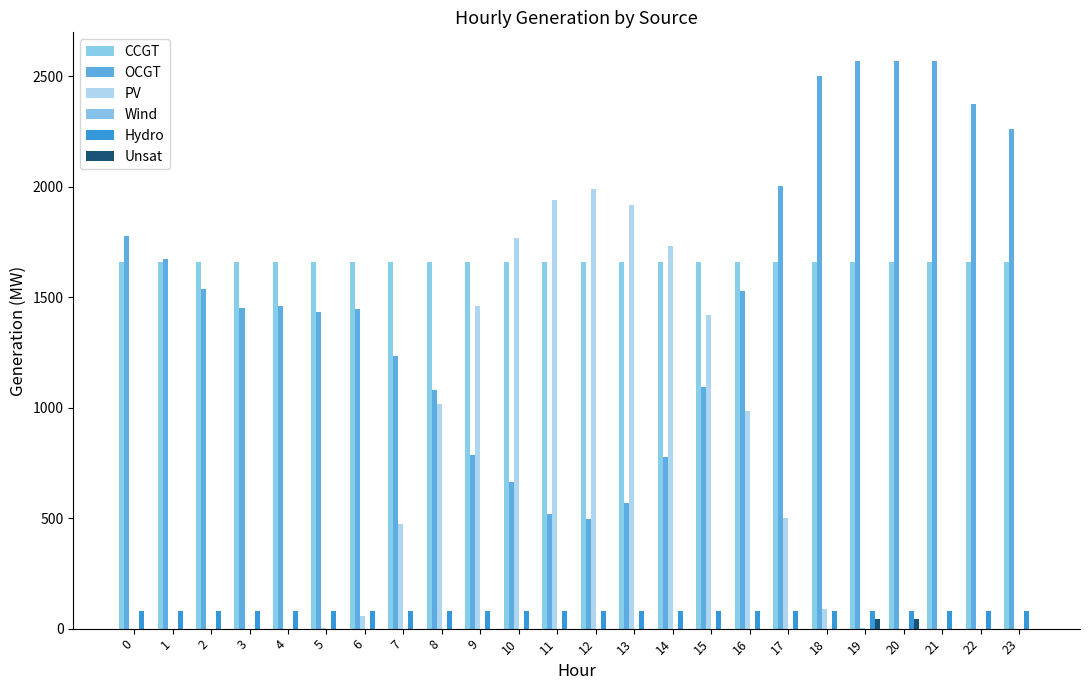

List the series in order of their peak value, lowest first.

Wind, Unsat, Hydro, CCGT, PV, OCGT